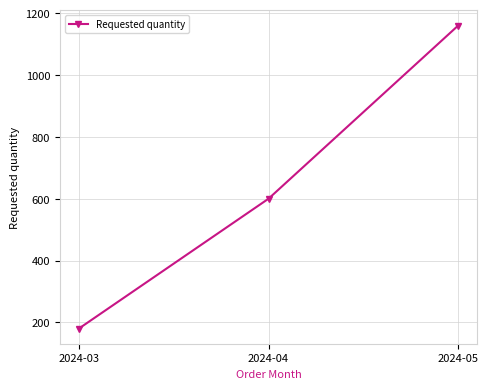

Count the number of data series in this chart.

1